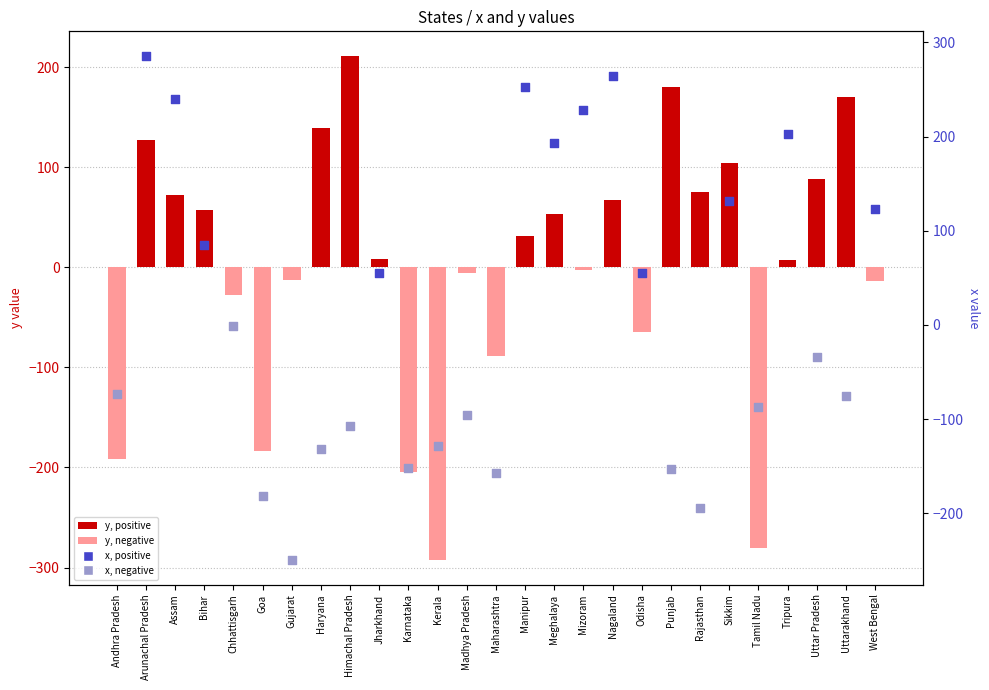

Which has a higher value, Tripura or Tamil Nadu?

Tripura